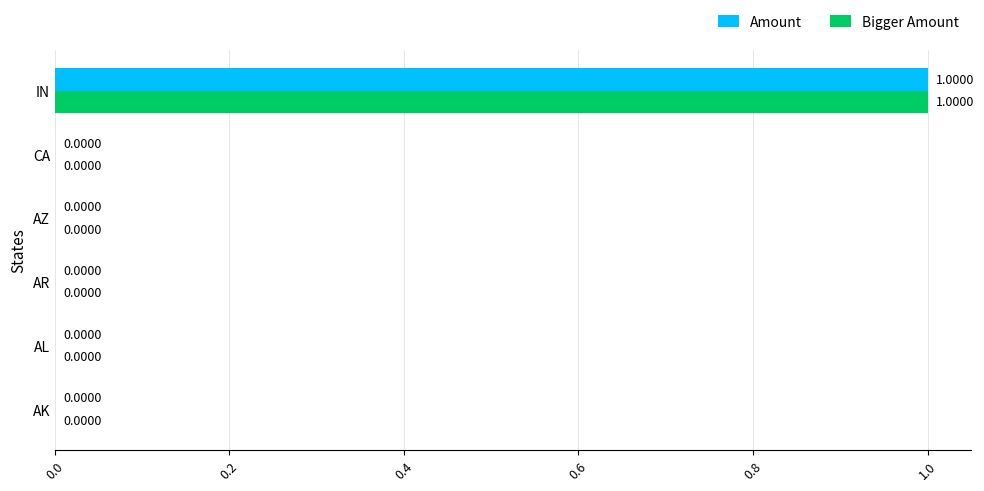

At which category is the sum across all series the highest?

IN